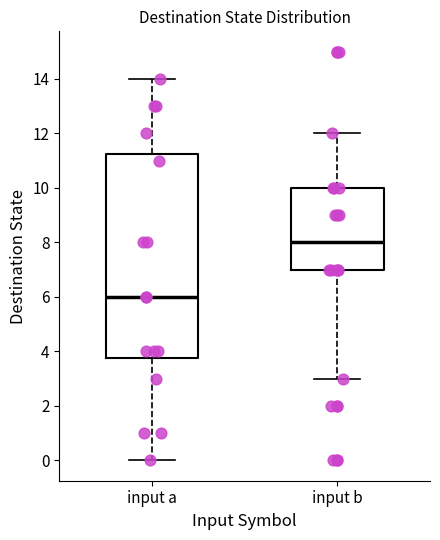

Where does the median line of the box for input b sit on the y-axis? The values are not printed on the chart, so give them approximately, as read against the axis.

8.0